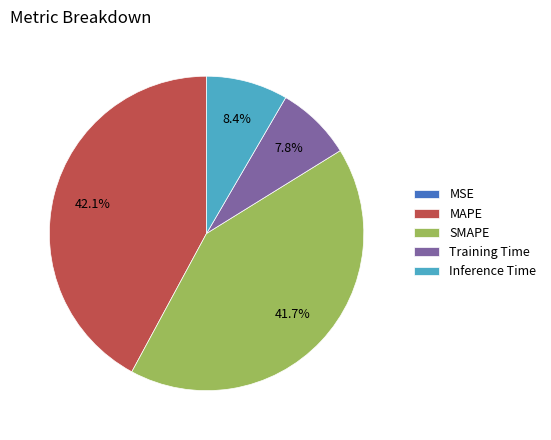

To the nearest percent, what is the difference between the SMAPE and Training Time slice percentages?

34%